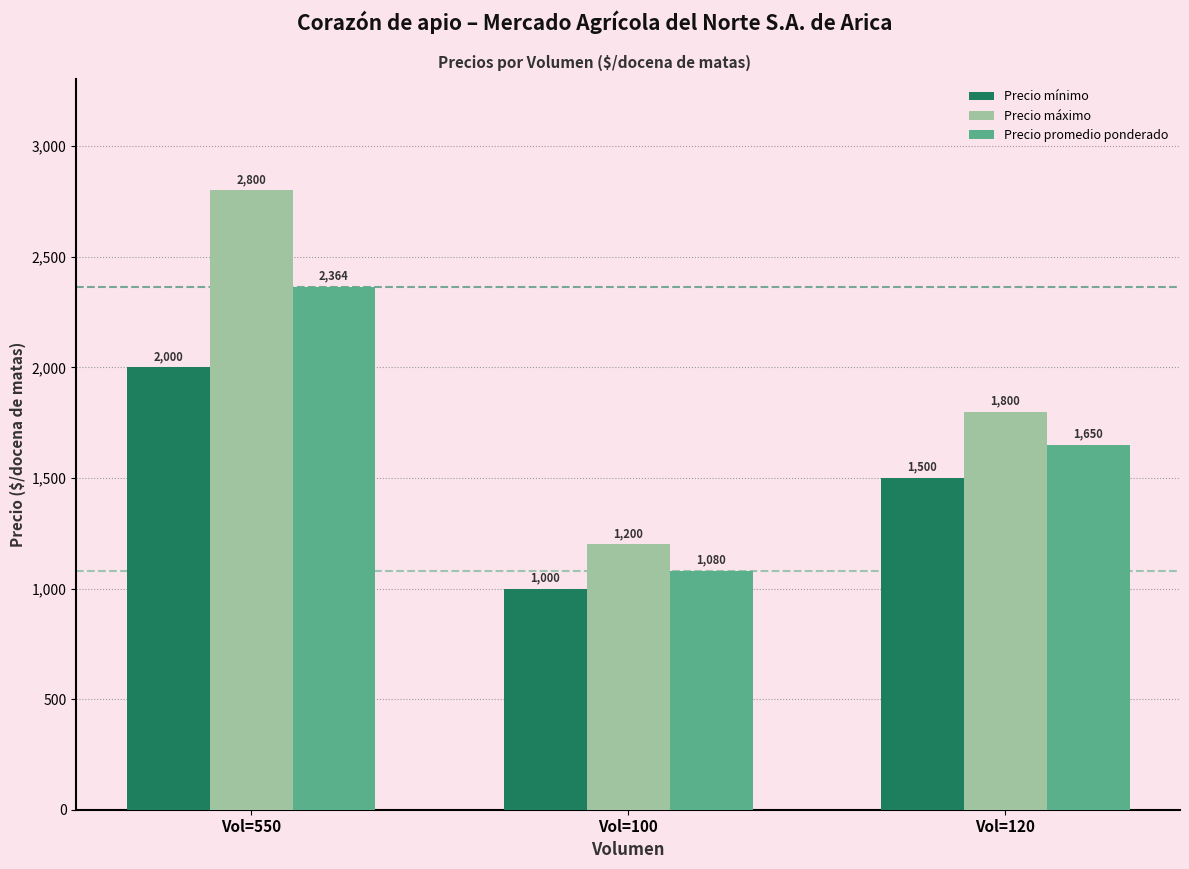

What is the total value across all series at Vol=100?

3280